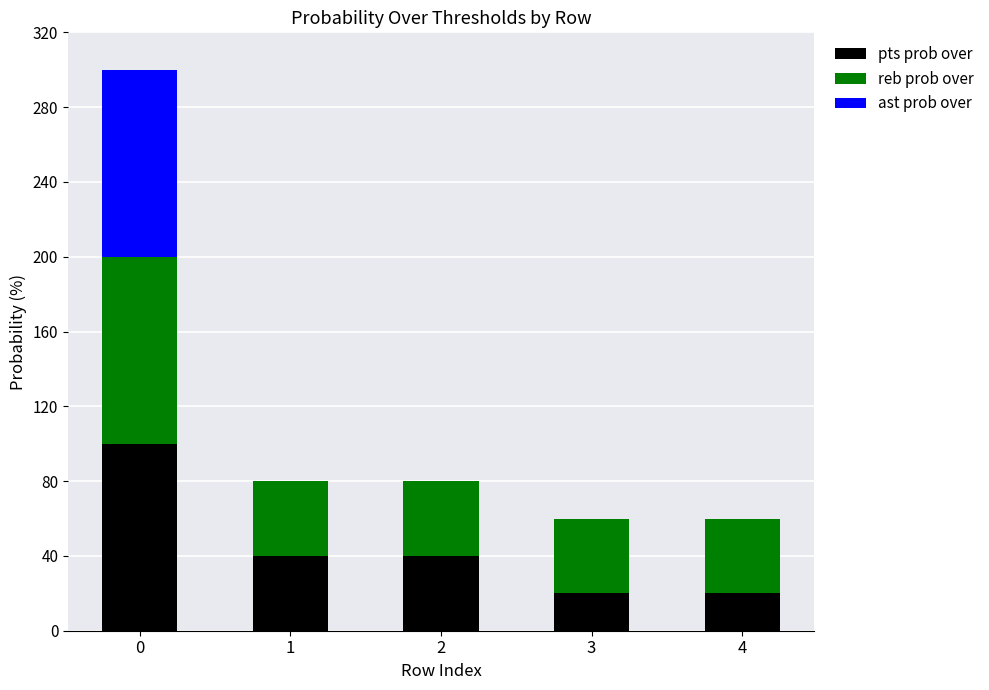

The value of pts prob over at 1 is 40. True or false?

True